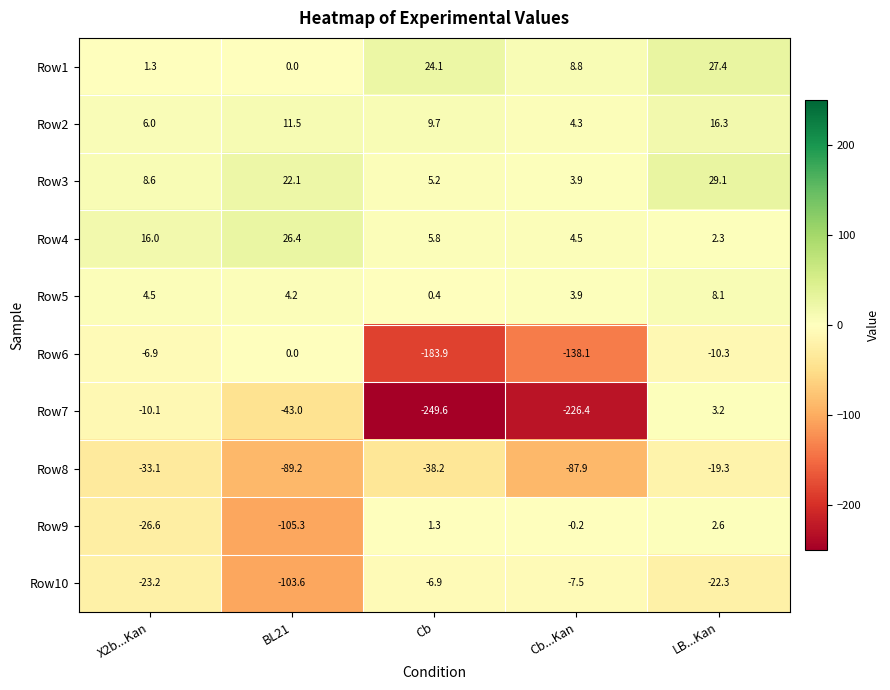

At which category is the sum across all series the highest?

LB...Kan